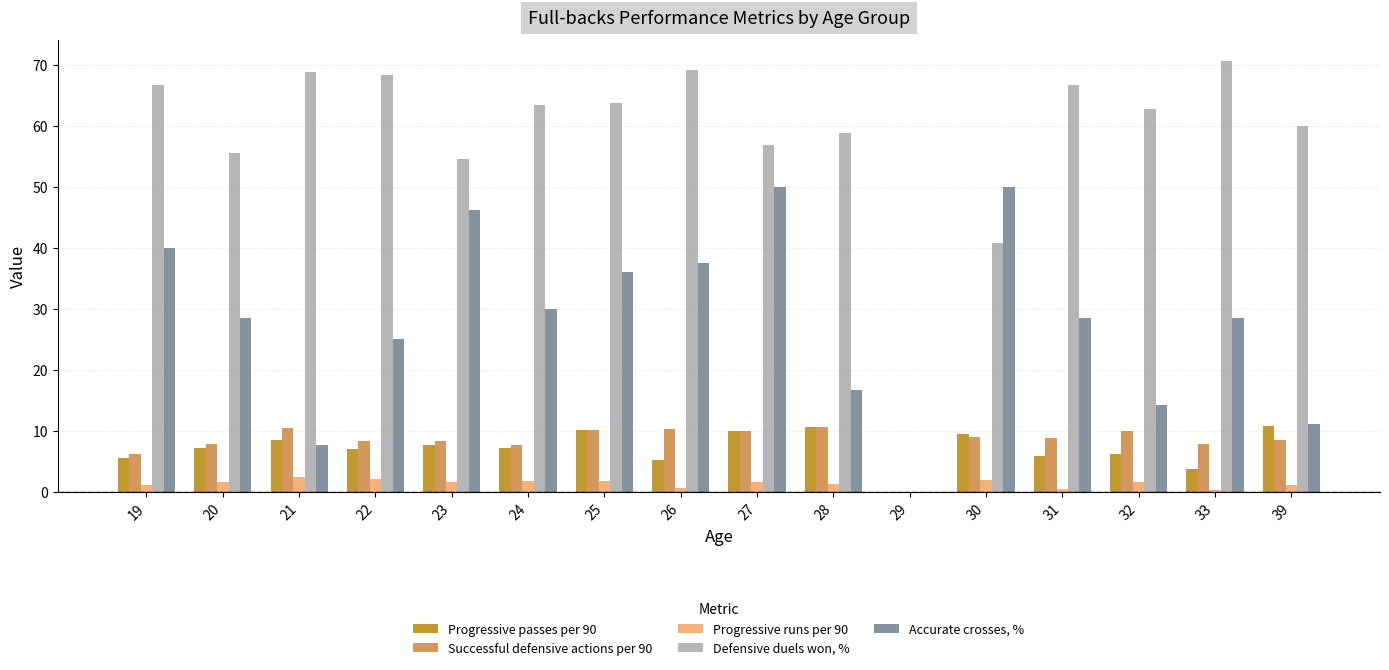

Which series has the largest range (max minus min)?

Defensive duels won, %